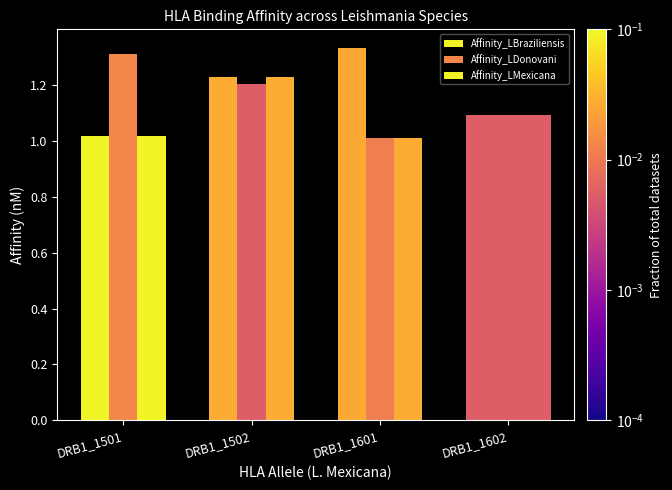

Which series has the largest total across all categories?

Affinity_LBraziliensis